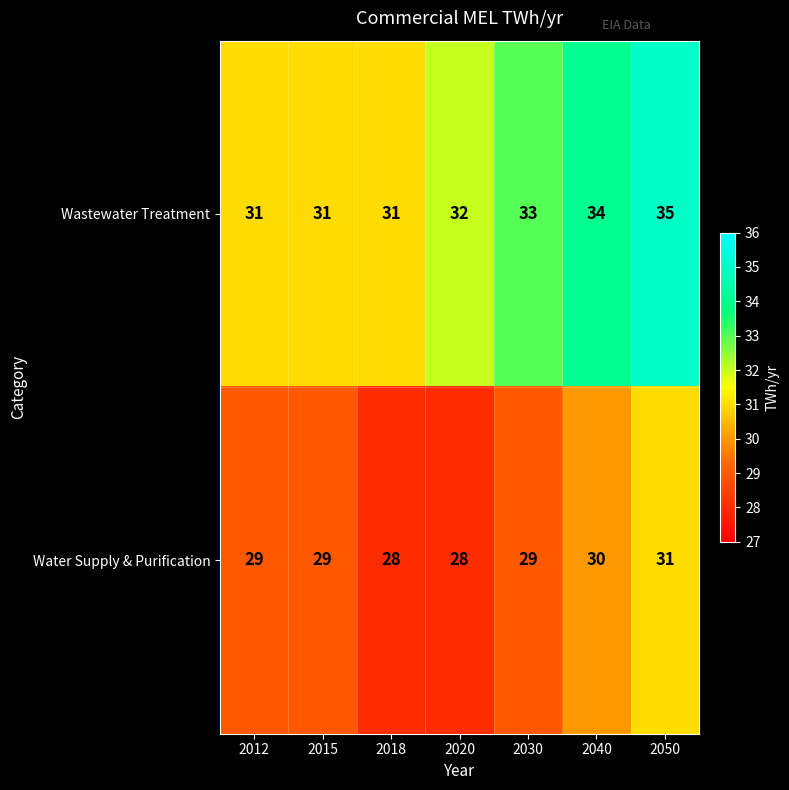

Is it true that Water Supply & Purification equals 15 at 2012?

False